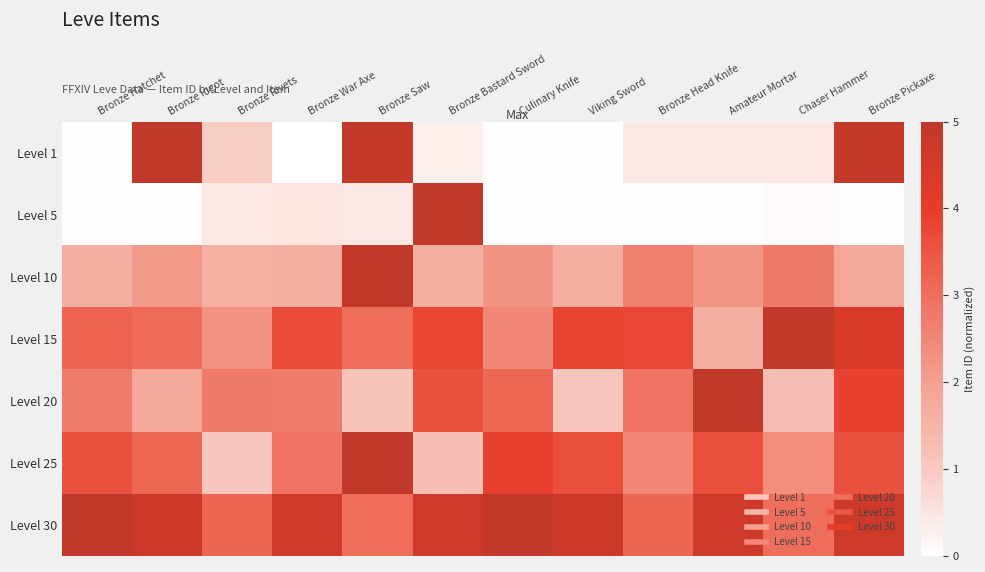

At Bronze Ingot, list the series in order from largest to smallest.

Level 1, Level 30, Level 25, Level 15, Level 10, Level 20, Level 5